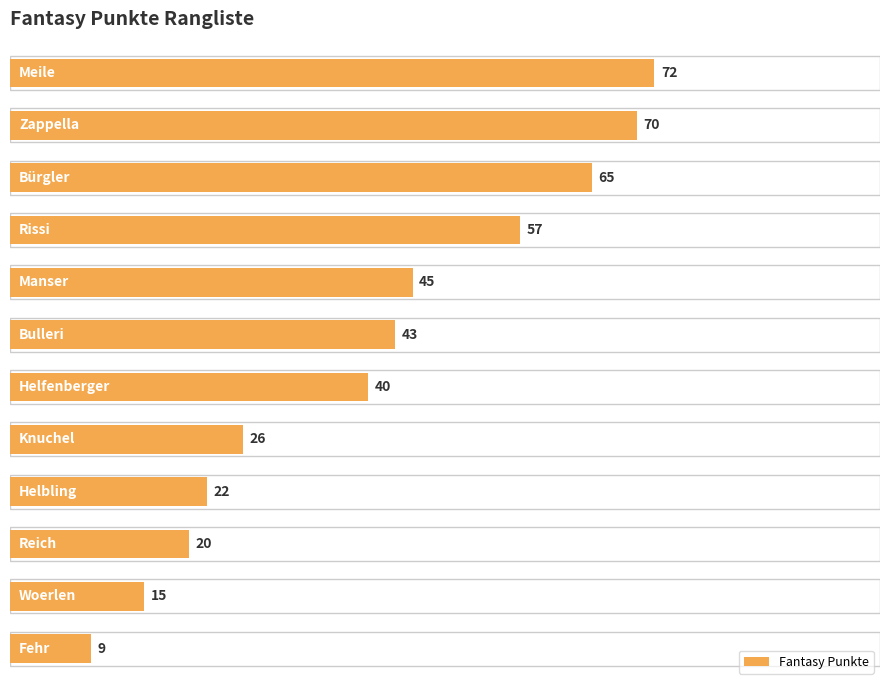

What is the average value?

40